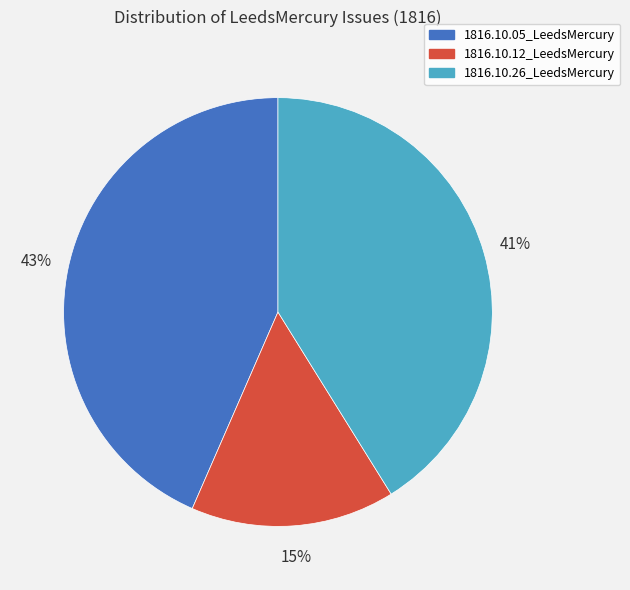

What is the largest slice in the pie chart?

1816.10.05_LeedsMercury